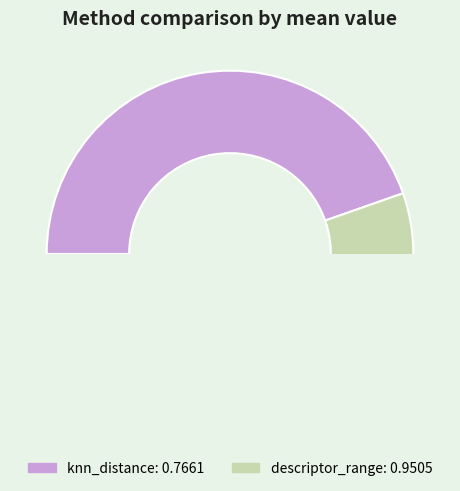

What is the change in value from knn_distance to descriptor_range?

+0.2